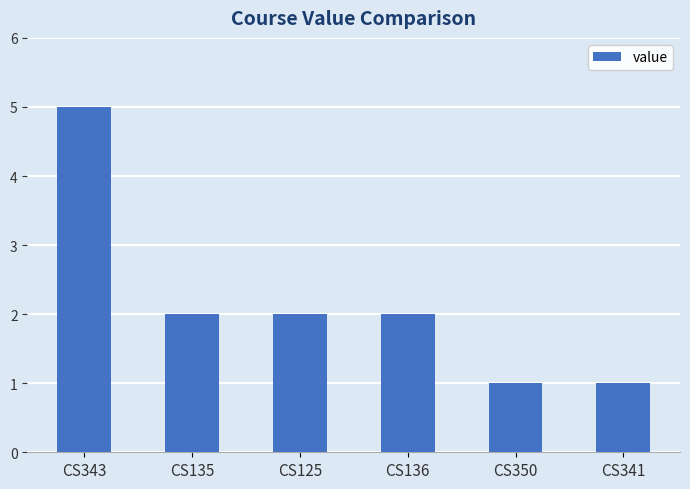

Reading left to right, list all the values displayed in this chart.

CS343=5	CS135=2	CS125=2	CS136=2	CS350=1	CS341=1